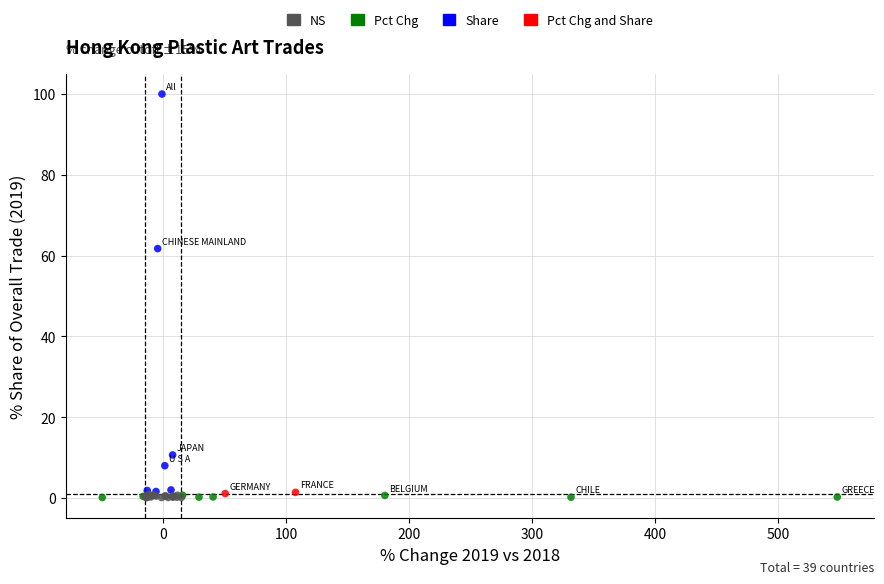

What Y value in the scatter plot is closest to 50?

61.7